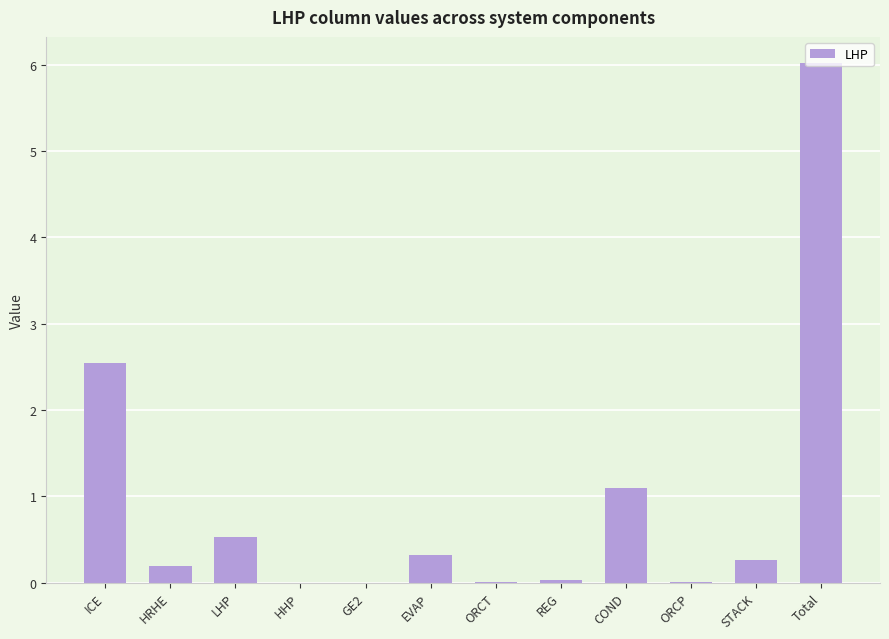

Where is the data nearest to the value 3?

ICE